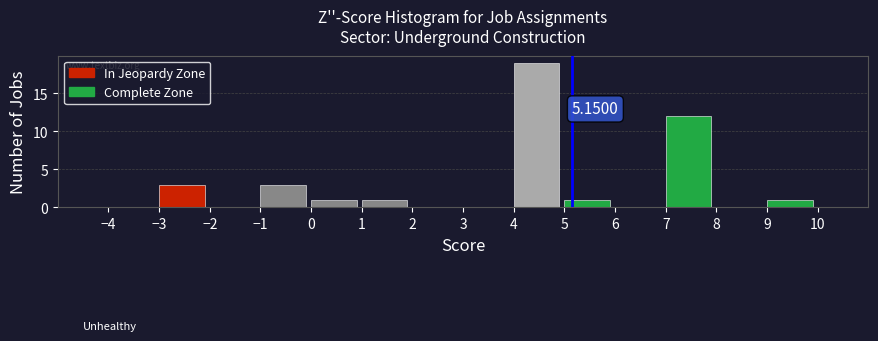

Which range on the x-axis has the tallest bar?

4 to 5